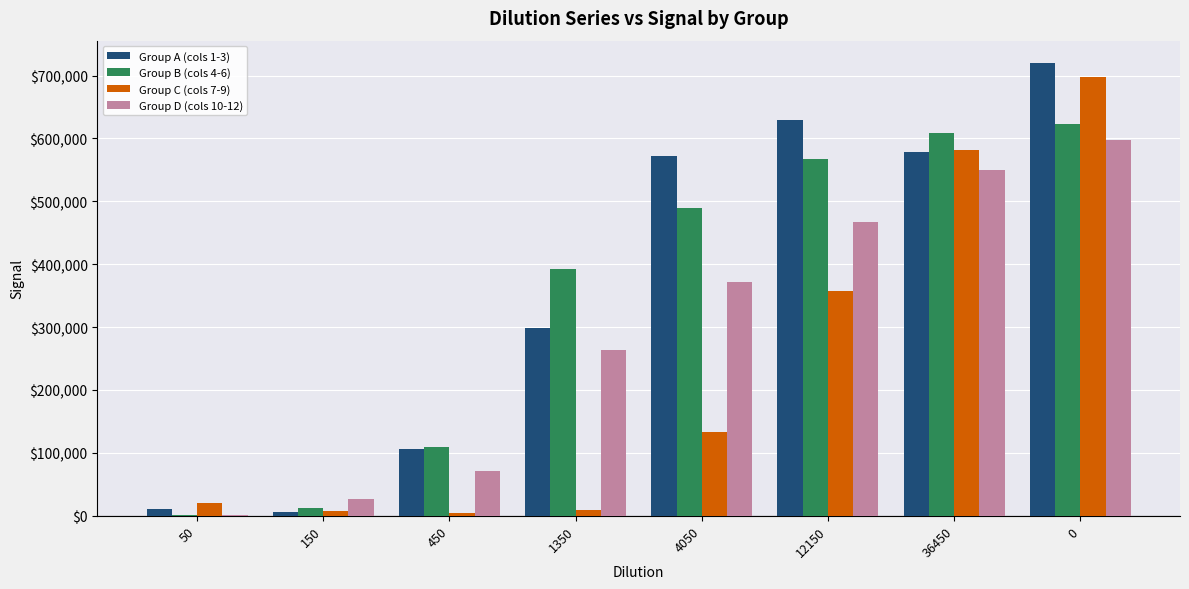

What is the maximum value shown in the chart?

719540